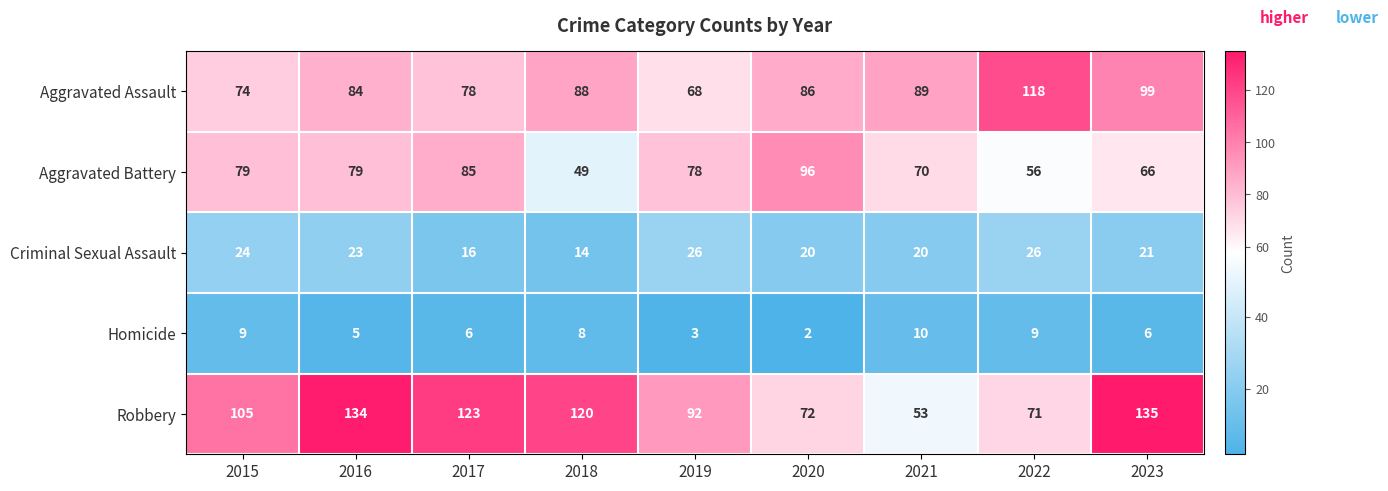

What value does the Criminal Sexual Assault series have at 2019, to the nearest 10?

30